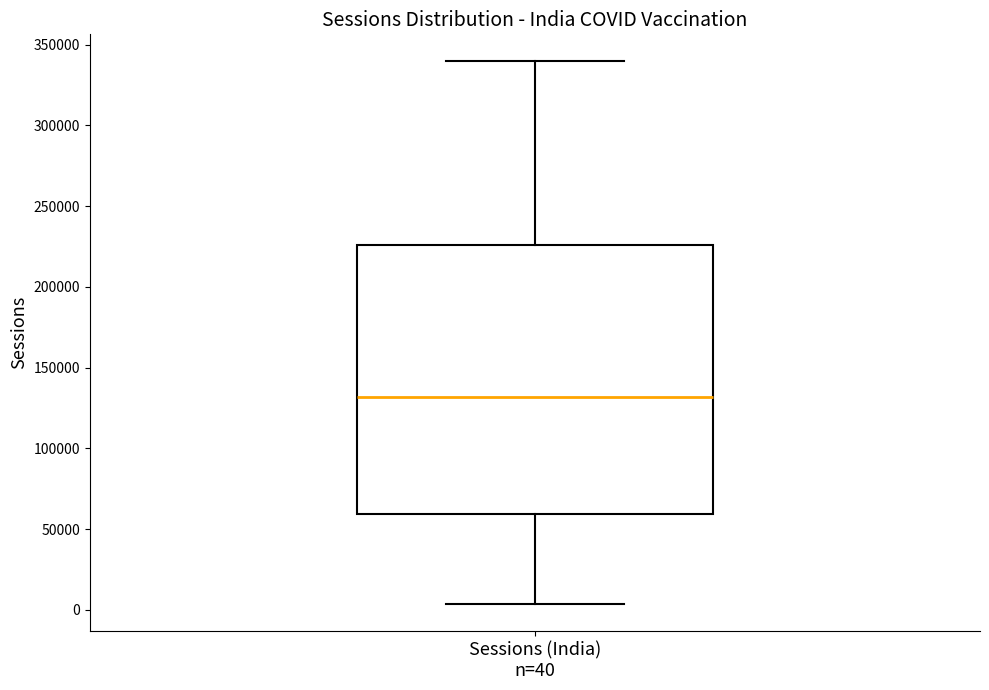

Read this box plot against the y-axis: the position of the median line, the range covered by the box, and the ends of both whiskers. The values are not printed on the chart, so give them approximately, as read against the axis.

median 130000, box 60000 to 225000, whiskers 5000 to 340000